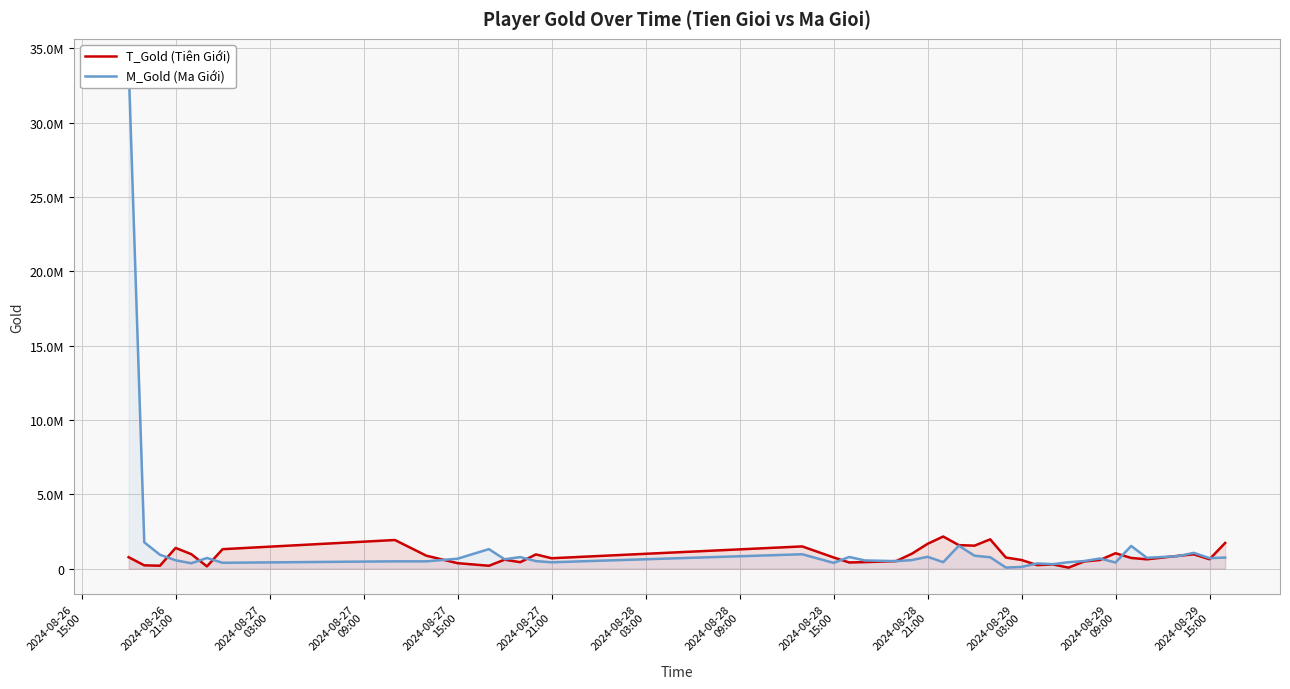

How many values in the T_Gold (Tiên Giới) series are below 747651?

20